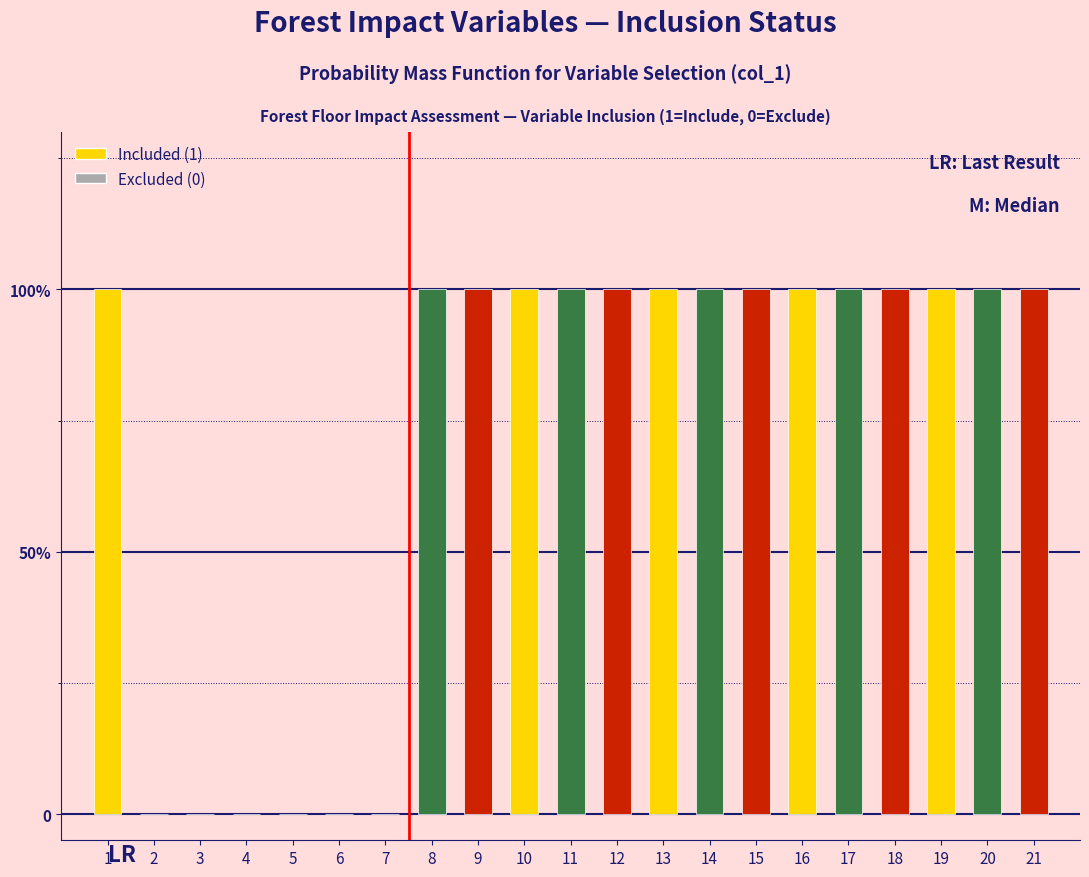

Are the bars horizontal?

No